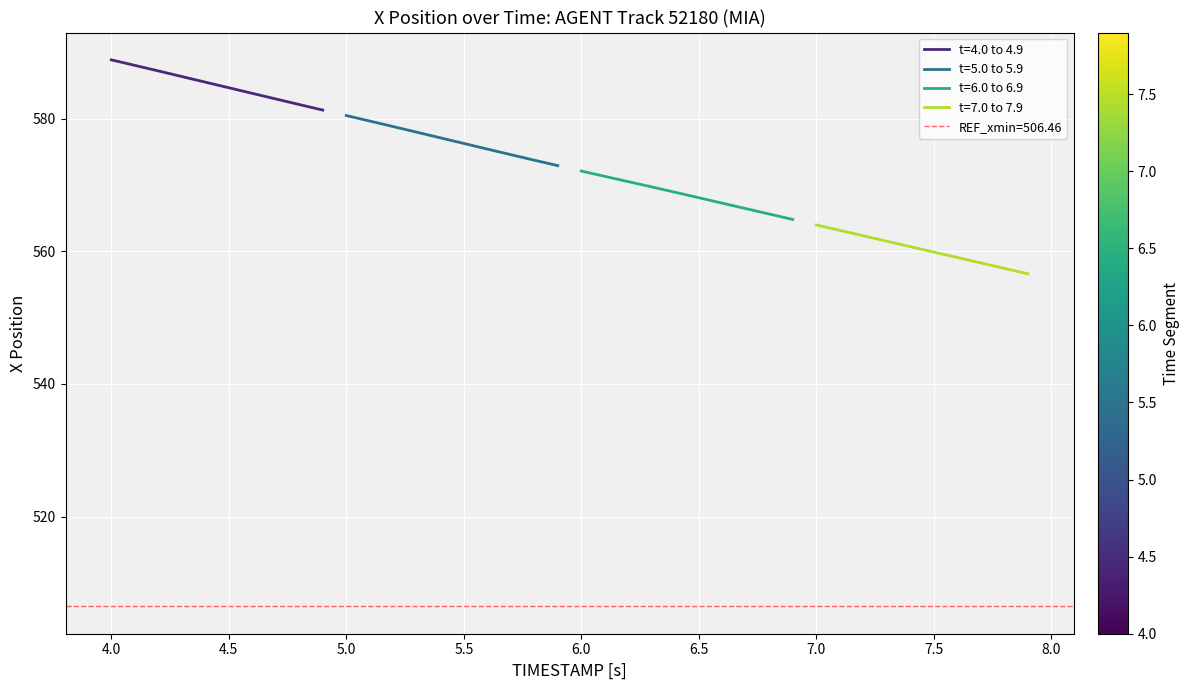

The value of t=5.0 to 5.9 at 5.0 is 371.0. True or false?

False